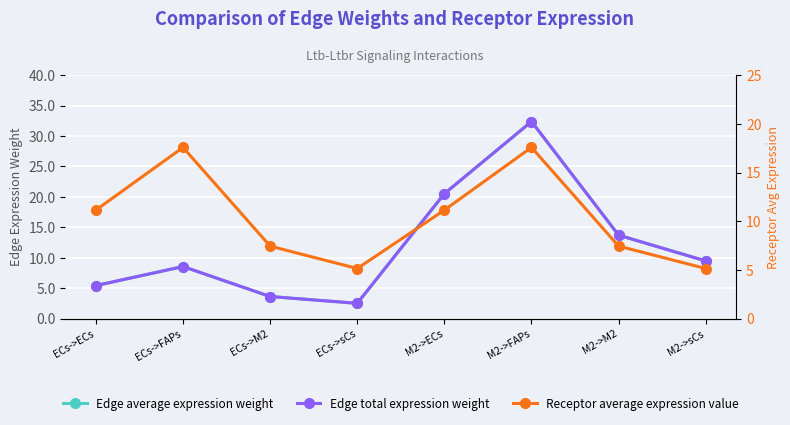

Reading right to left, transcribe all the data shown in this chart.

Edge average expression weight: M2->sCs=9.5	M2->M2=13.7	M2->FAPs=32.4	M2->ECs=20.5	ECs->sCs=2.5	ECs->M2=3.6	ECs->FAPs=8.5	ECs->ECs=5.4
Edge total expression weight: M2->sCs=9.5	M2->M2=13.7	M2->FAPs=32.4	M2->ECs=20.5	ECs->sCs=2.5	ECs->M2=3.6	ECs->FAPs=8.5	ECs->ECs=5.4
Receptor average expression value: M2->sCs=5.1	M2->M2=7.4	M2->FAPs=17.6	M2->ECs=11.1	ECs->sCs=5.1	ECs->M2=7.4	ECs->FAPs=17.6	ECs->ECs=11.1